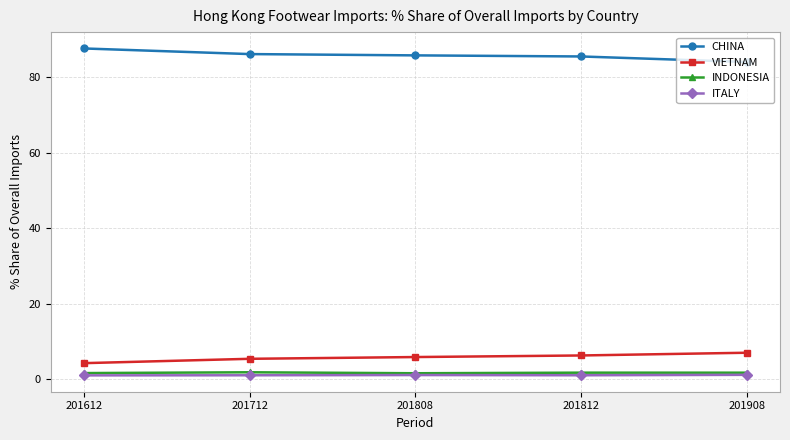

What is the difference between the maximum and minimum values in the ITALY series?

0.1